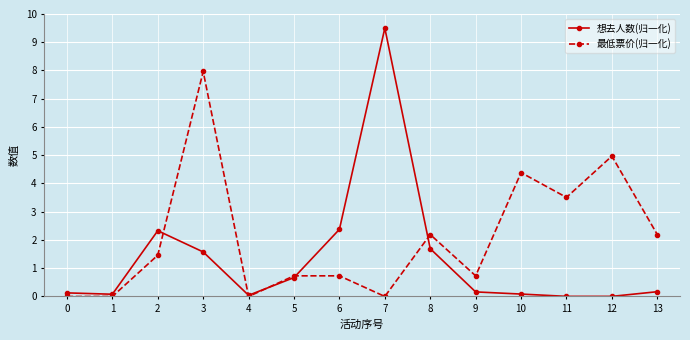

Rank the series at 7 from highest to lowest value.

想去人数(归一化), 最低票价(归一化)